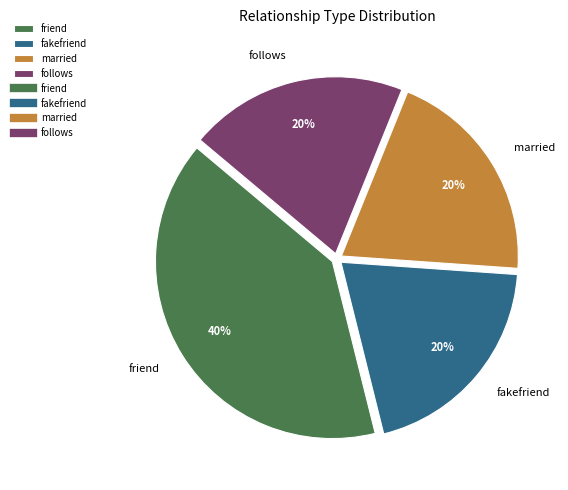

What percentage is the follows slice, to the nearest percent?

20%